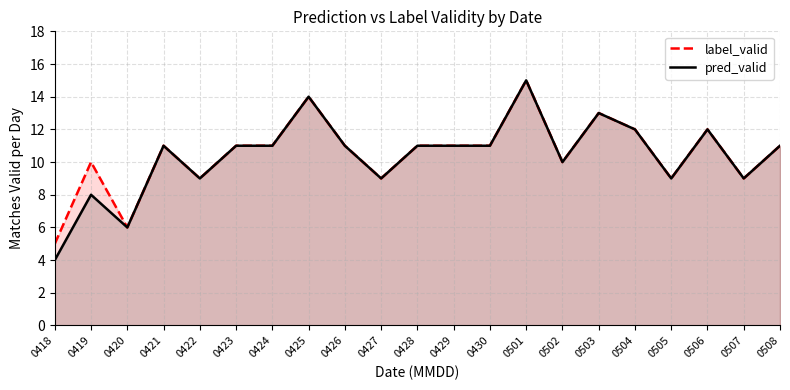

Reading left to right, what are all the values shown in this chart?

label_valid: 0418=5	0419=10	0420=6	0421=11	0422=9	0423=11	0424=11	0425=14	0426=11	0427=9	0428=11	0429=11	0430=11	0501=15	0502=10	0503=13	0504=12	0505=9	0506=12	0507=9	0508=11
pred_valid: 0418=4	0419=8	0420=6	0421=11	0422=9	0423=11	0424=11	0425=14	0426=11	0427=9	0428=11	0429=11	0430=11	0501=15	0502=10	0503=13	0504=12	0505=9	0506=12	0507=9	0508=11